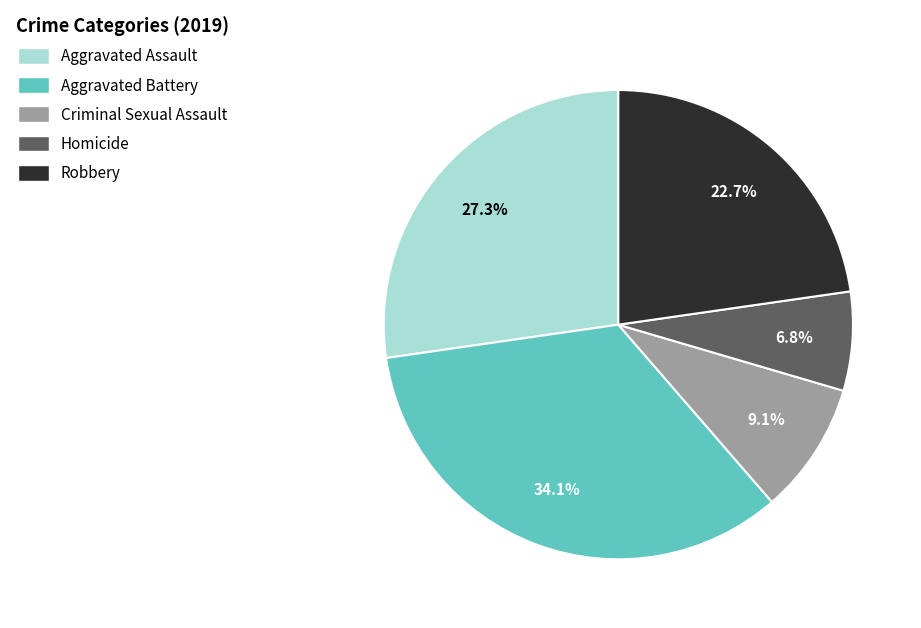

To the nearest percent, what percentage of the pie is Aggravated Battery?

34%